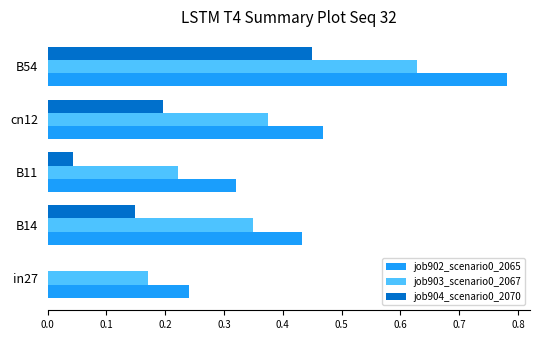

At which category is the sum across all series the highest?

B54